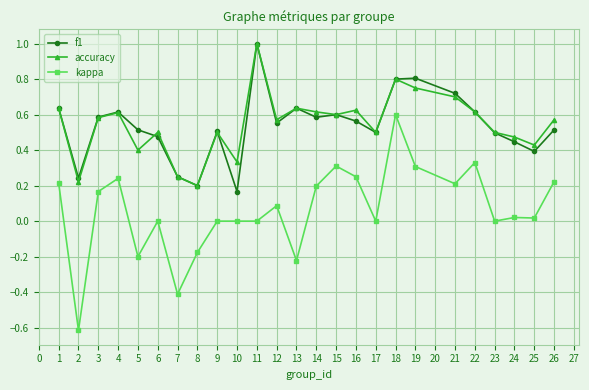

Is the value of kappa at 11 greater than the value of f1 at 3?

No